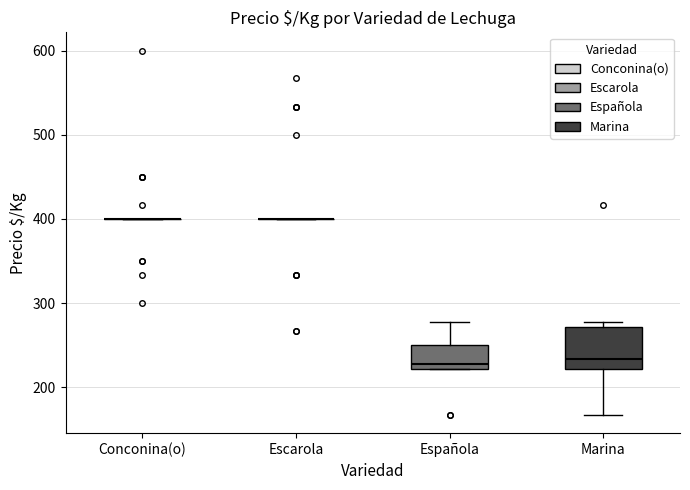

Reading left to right, transcribe this box plot: for each box, give where its median line is, the range the box spans, and where its two whiskers end, as read against the y-axis. The values are not printed on the chart, so give them approximately, as read against the axis.

Conconina(o): box collapsed to a line at 400, whiskers 400 to 400
Escarola: box collapsed to a line at 400, whiskers 400 to 400
Española: median 230, box 220 to 250, whiskers 220 to 280
Marina: median 230, box 220 to 270, whiskers 170 to 280